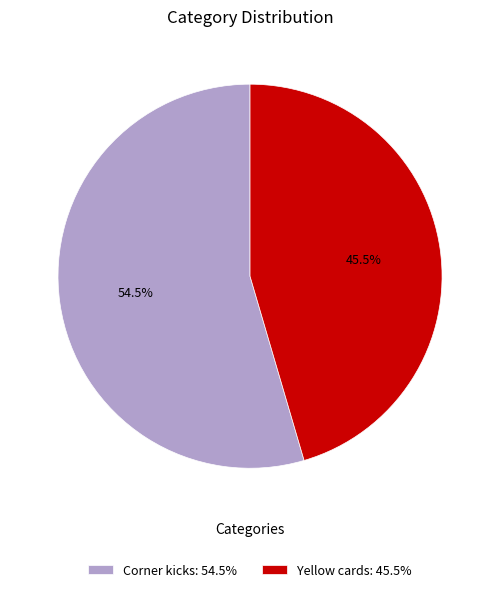

Is it true that Yellow cards is 31% of the pie?

False